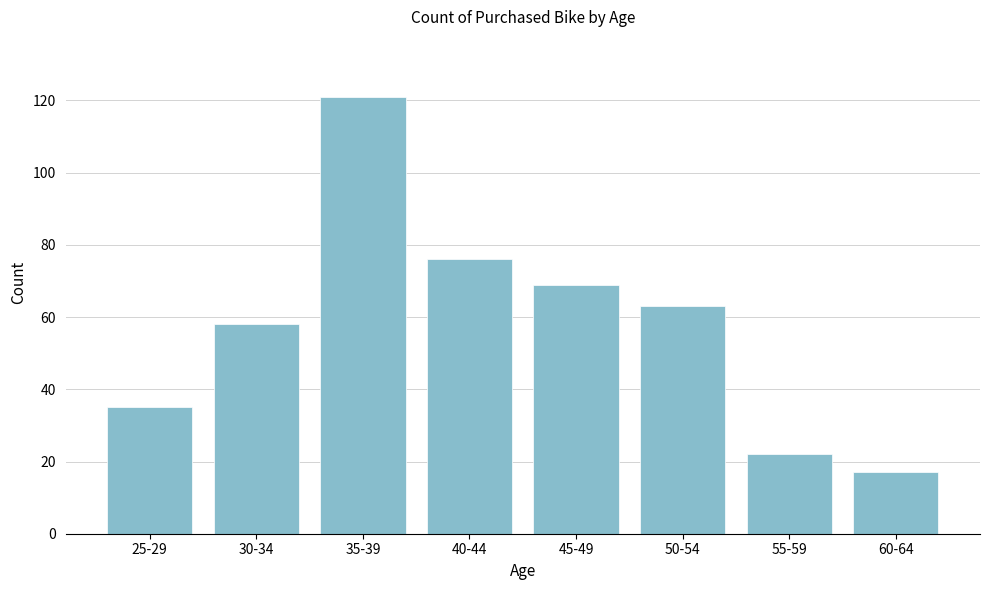

Reading right to left, list all the values displayed in this chart.

17	22	63	69	76	121	58	35